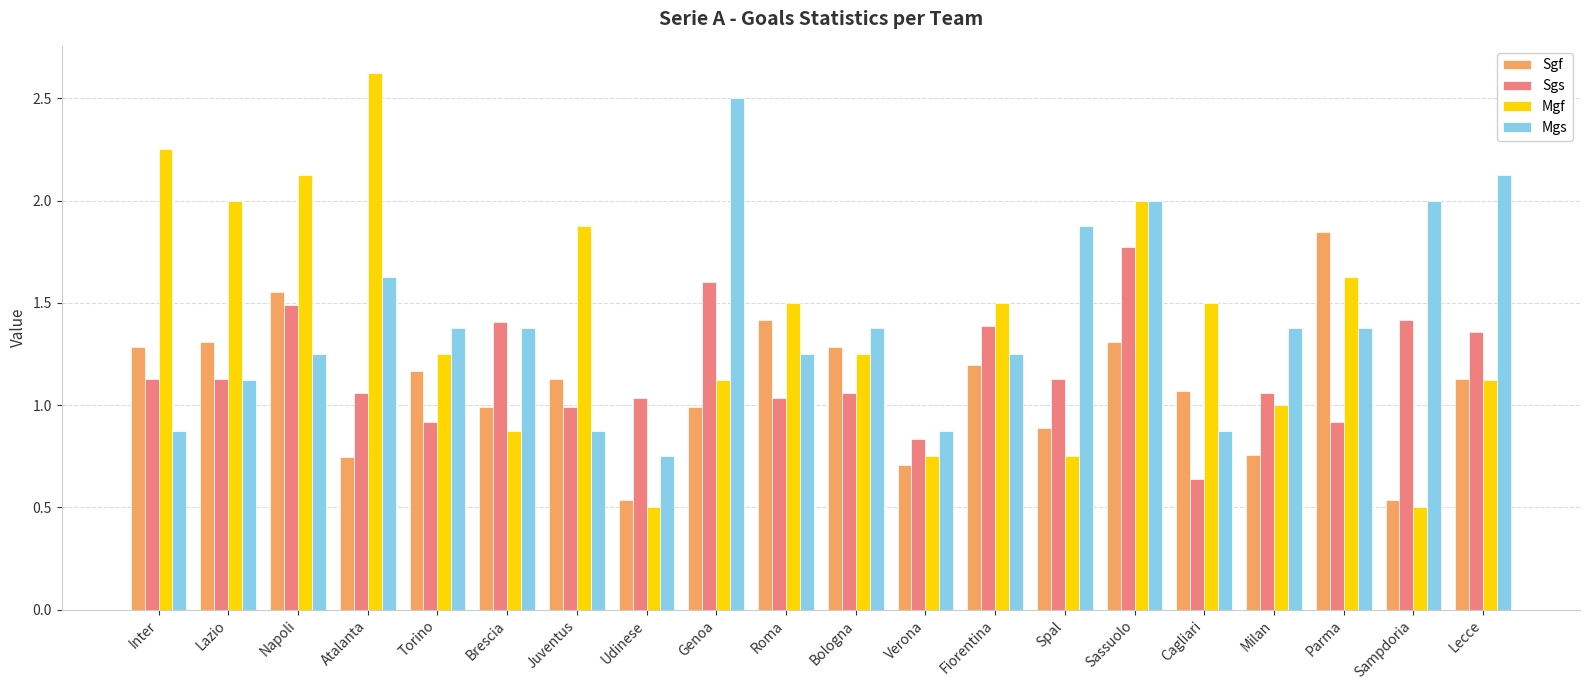

Is it true that Mgs equals 3.3 at Genoa?

False